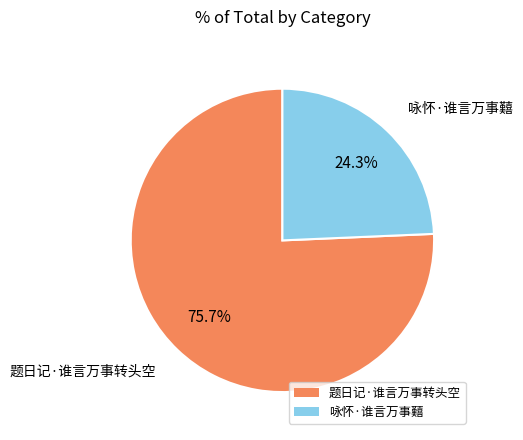

To the nearest percent, what is the combined percentage of 咏怀·谁言万事囏 and 题日记·谁言万事转头空?

100%